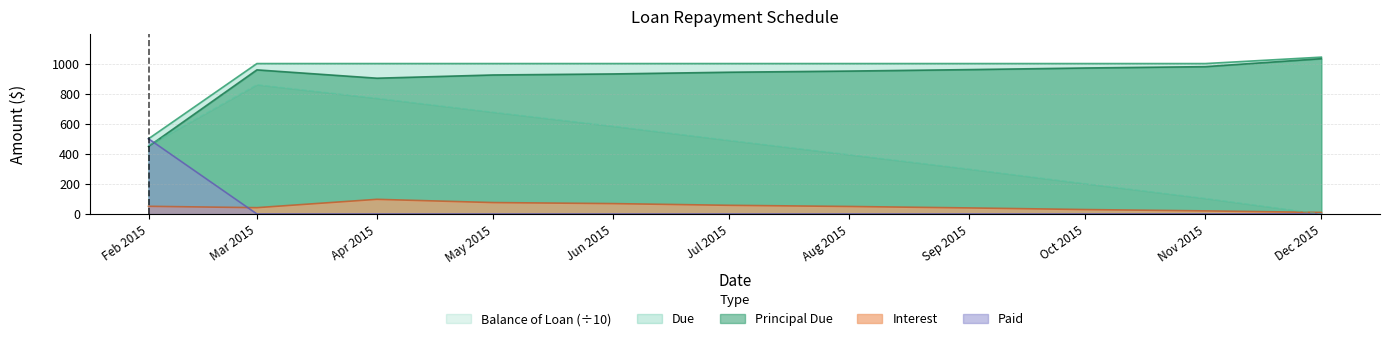

What is the sum of all Principal Due values?

10000.0